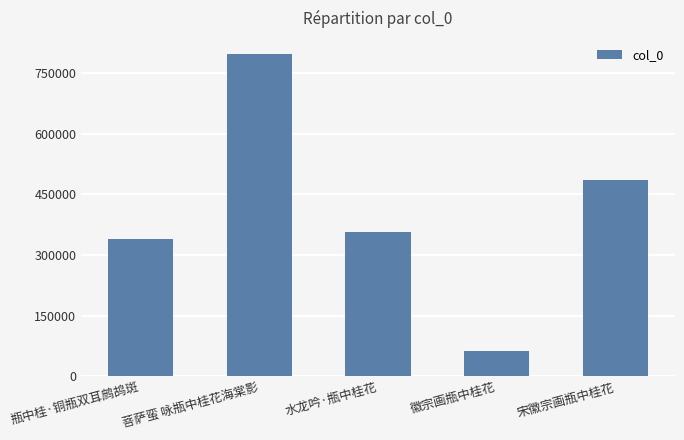

List the labels in order of value, smallest first.

徽宗画瓶中桂花, 瓶中桂·铜瓶双耳鹧鸪斑, 水龙吟·瓶中桂花, 宋徽宗画瓶中桂花, 菩萨蛮 咏瓶中桂花海棠影